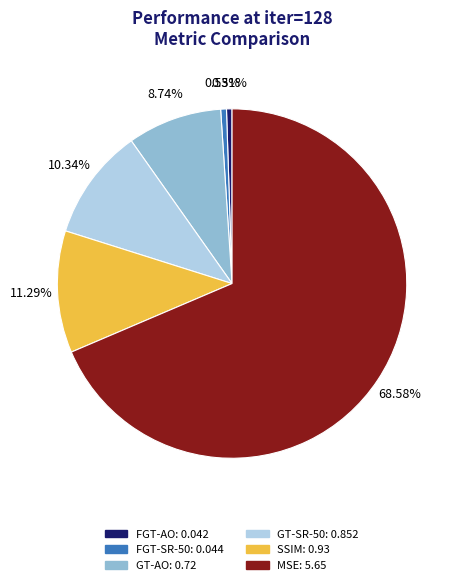

To the nearest percent, what is the average slice percentage?

17%